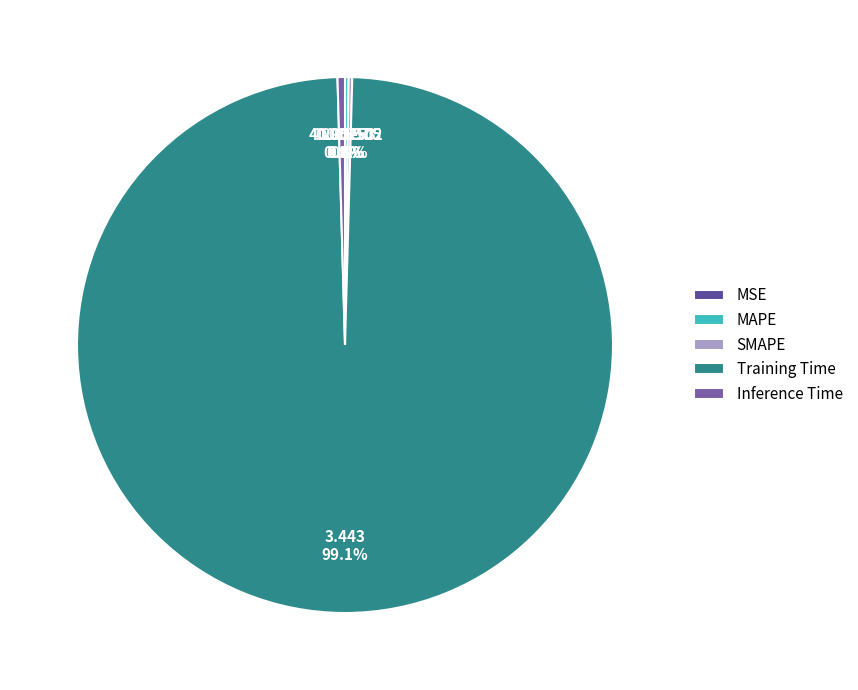

Is it true that SMAPE is 0% of the pie?

True